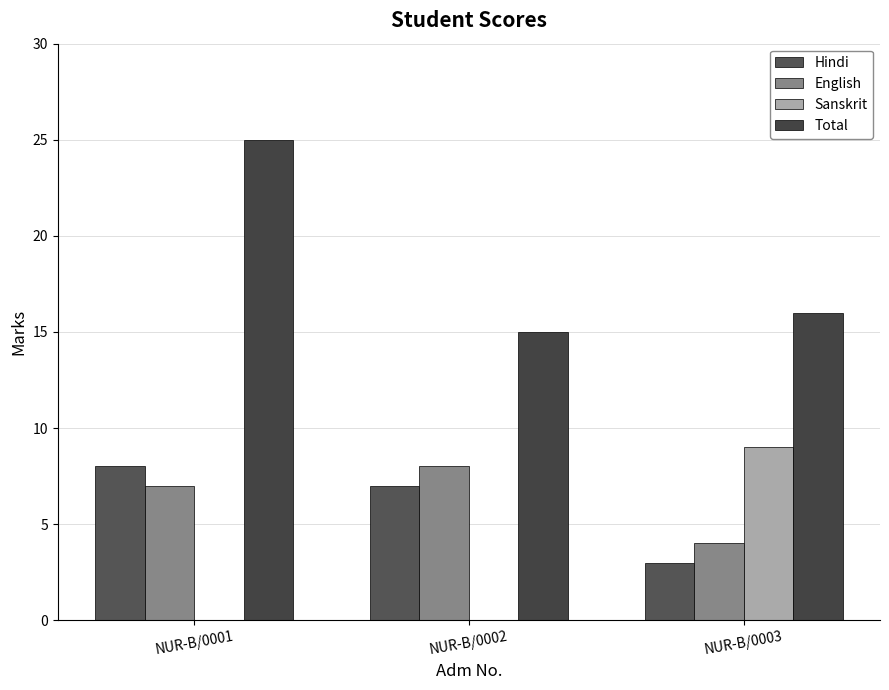

Between NUR-B/0001 and NUR-B/0002, which is larger?

NUR-B/0001